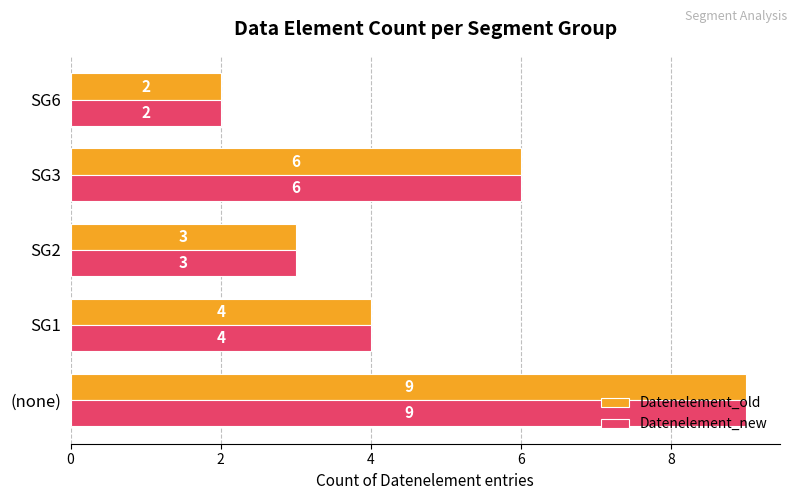

At which category is the sum across all series the highest?

(none)